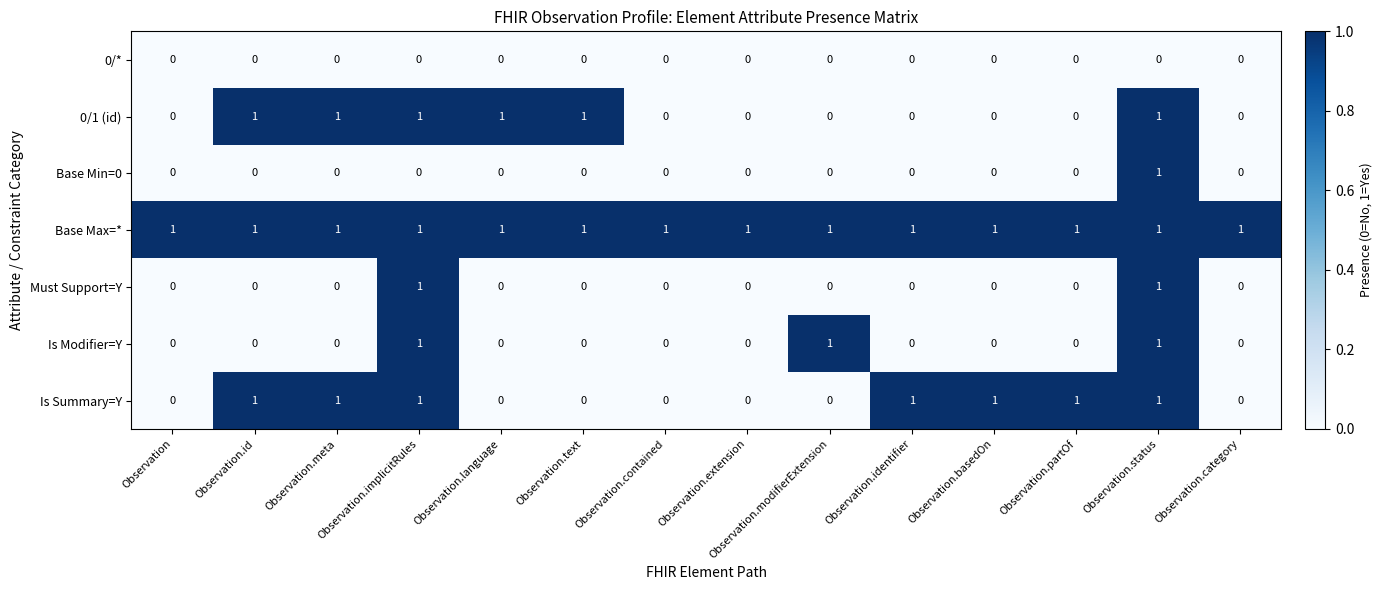

At how many categories does at least one series exceed 0?

14